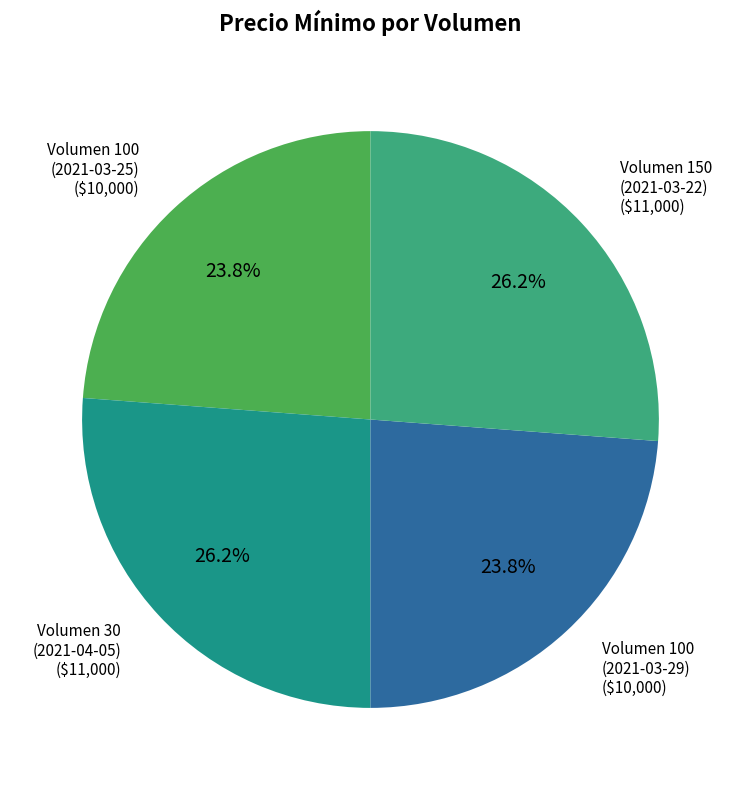

Does any single category account for the majority?

No